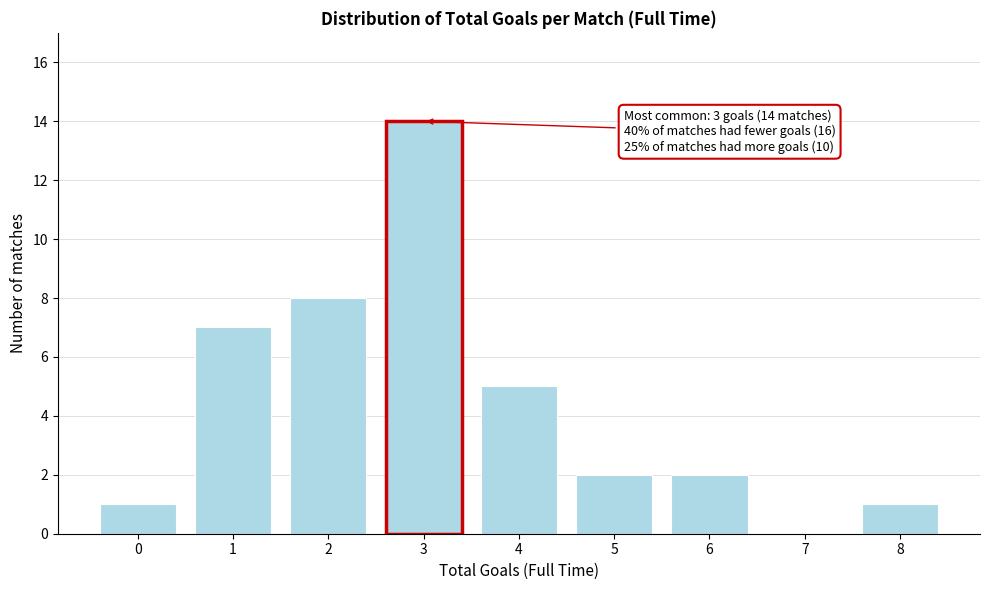

Reading left to right, extract all data points from this chart.

0=1	1=7	2=8	3=14	4=5	5=2	6=2	7=0	8=1